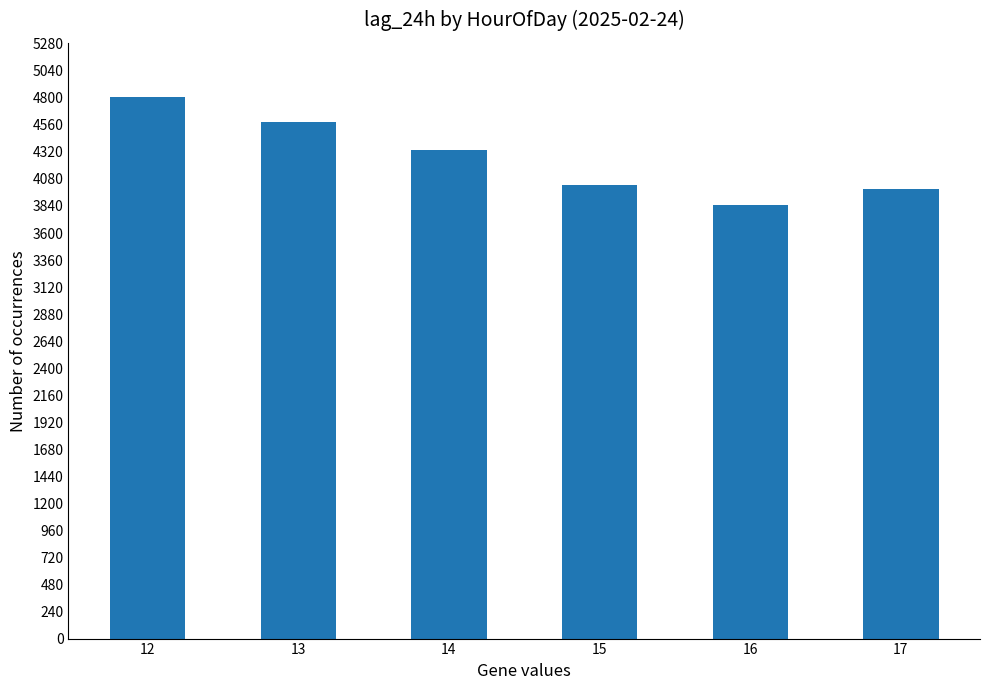

Between 17 and 14, which is larger?

14